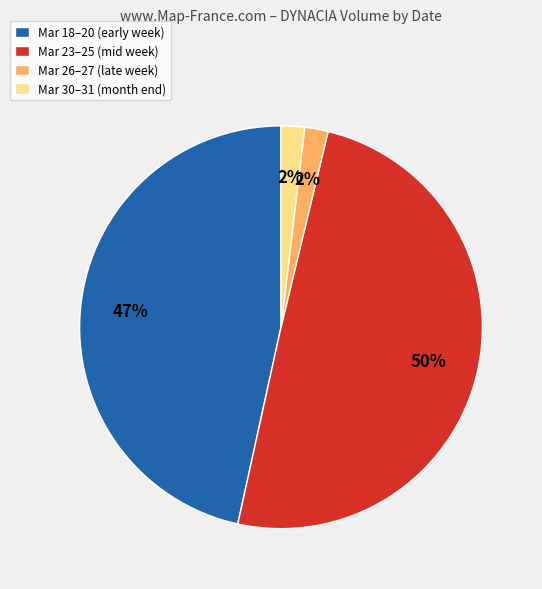

What is the largest slice in the pie chart?

Mar 23–25 (mid week)